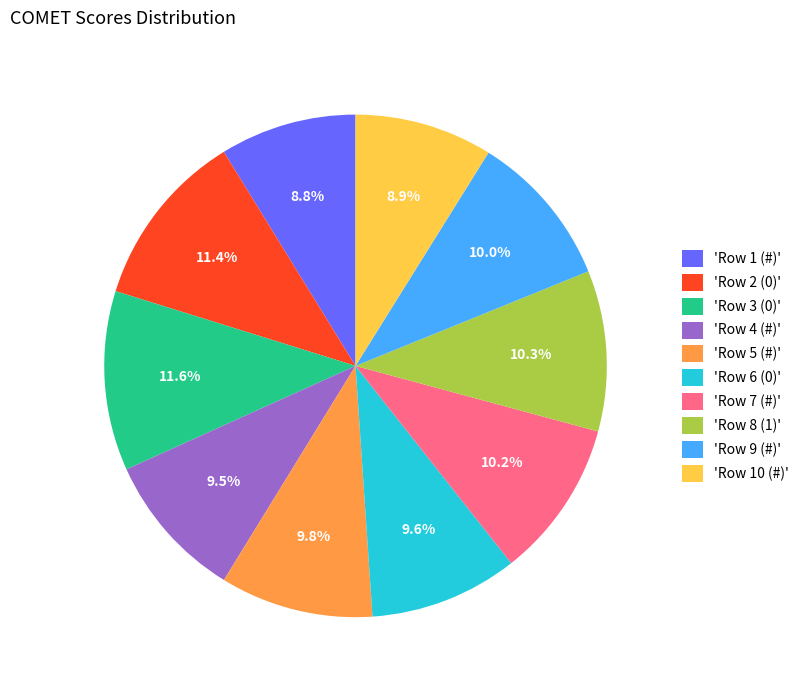

Is there a majority slice in this chart?

No